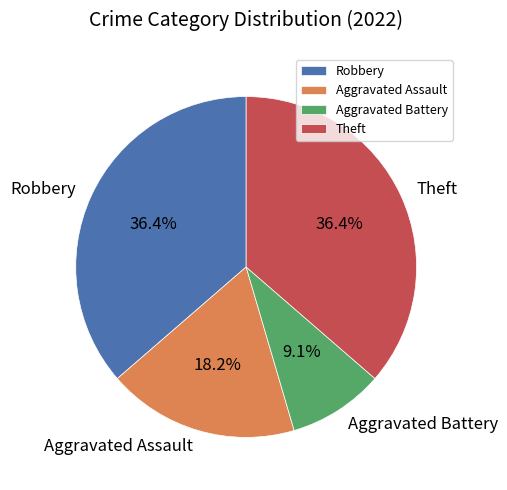

What is the ratio of the value at Aggravated Assault to the value at Theft?

0.5